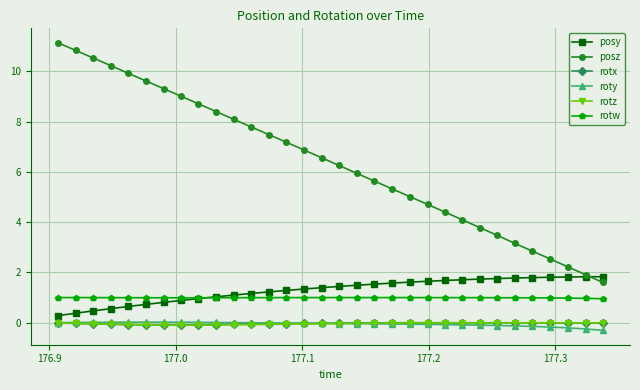

What is the value of the posy point at the 30th from the left?

1.8